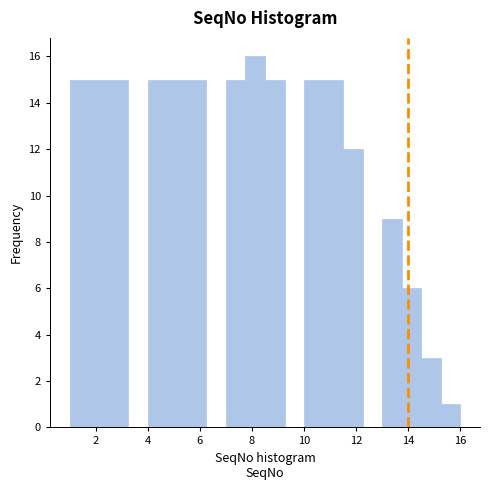

Read against the x-axis, roughly where is the centre of the tallest bar?

8.2